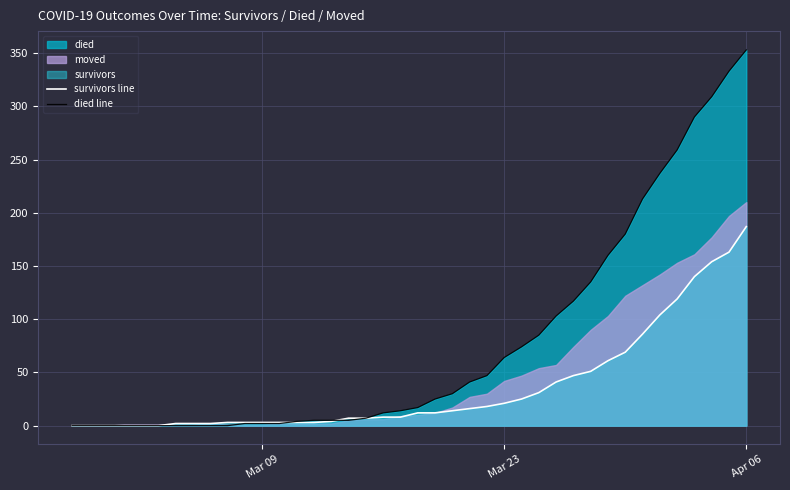

What is the highest value of the survivors line series?

187